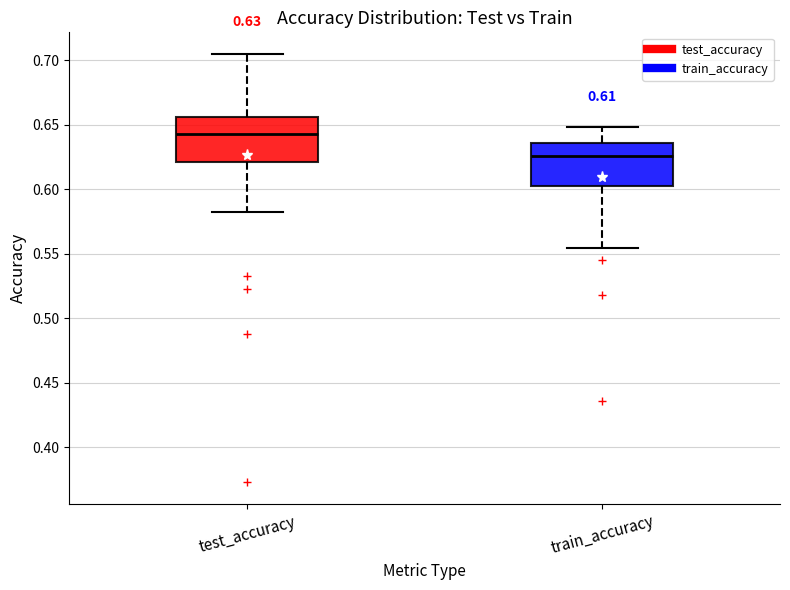

Which box has the highest median line?

test_accuracy